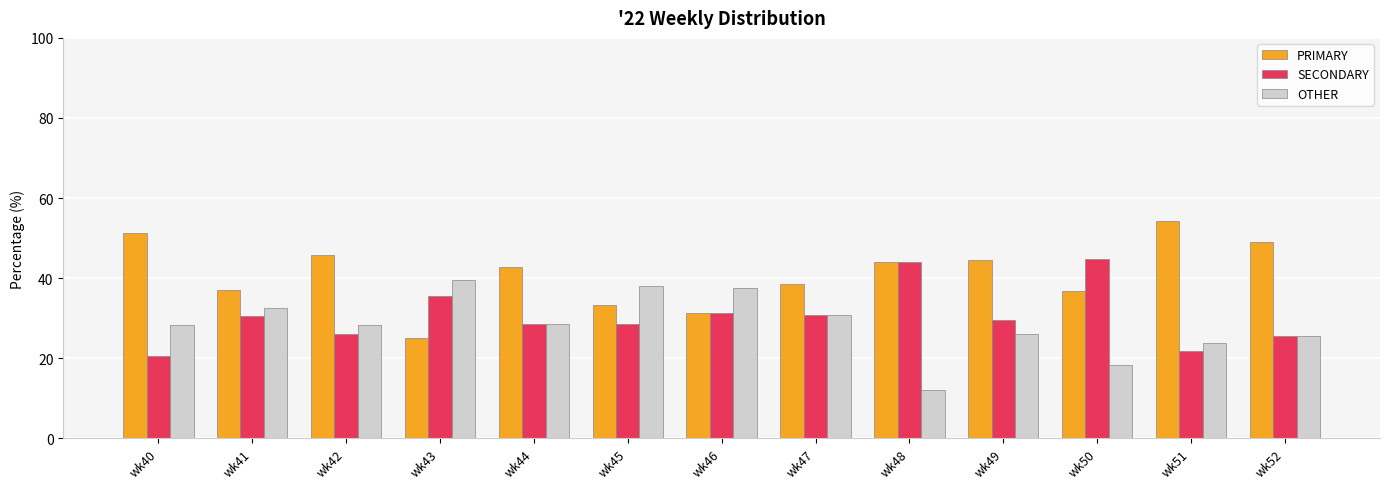

How many bars are there in total?

39